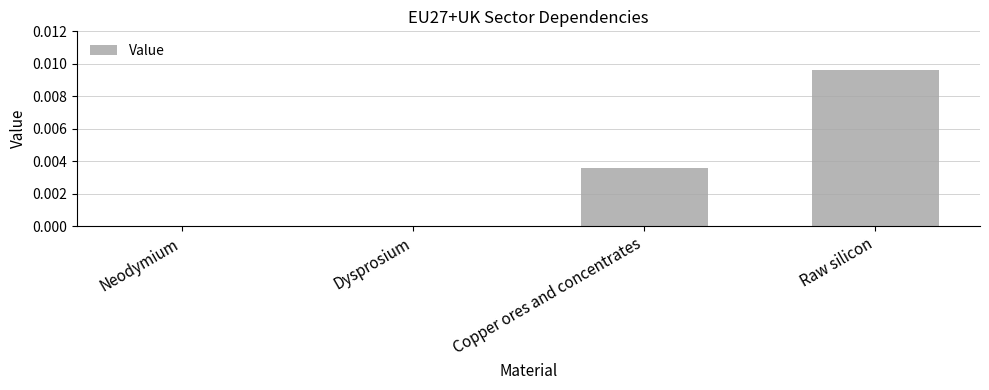

How many series are shown in this chart?

1